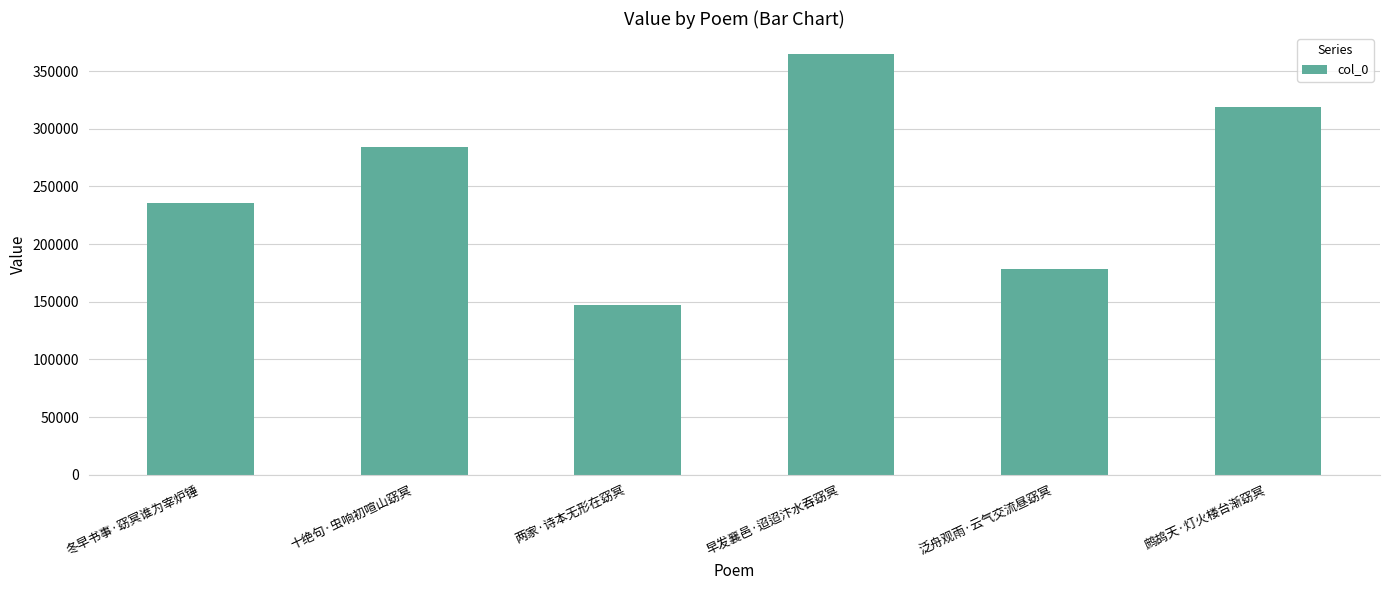

What is the smallest value displayed?

147156